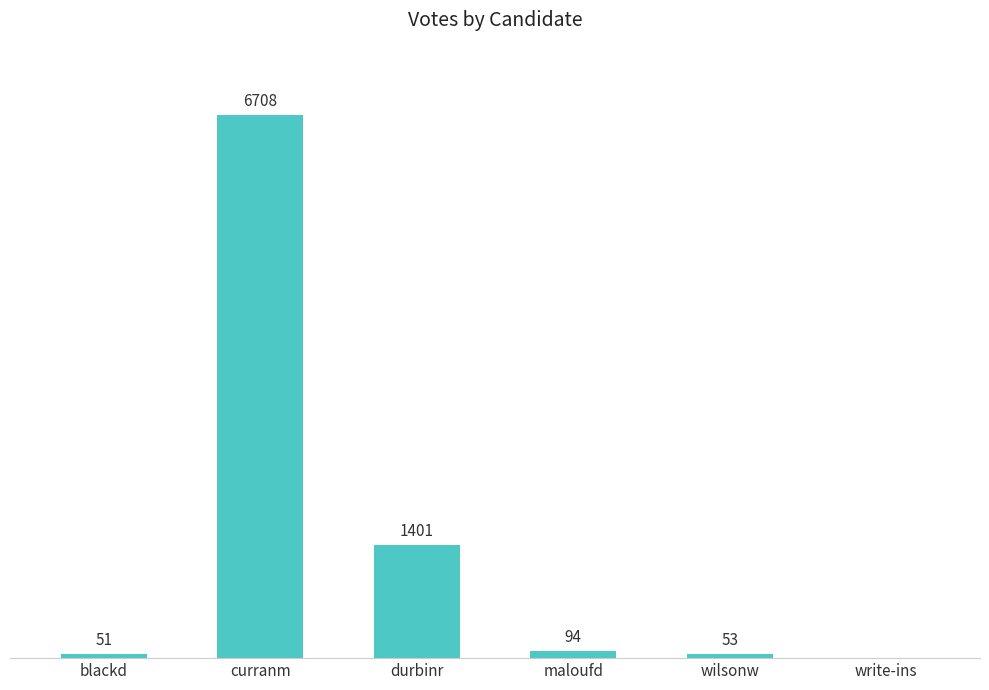

Where does the data first go above 94?

curranm